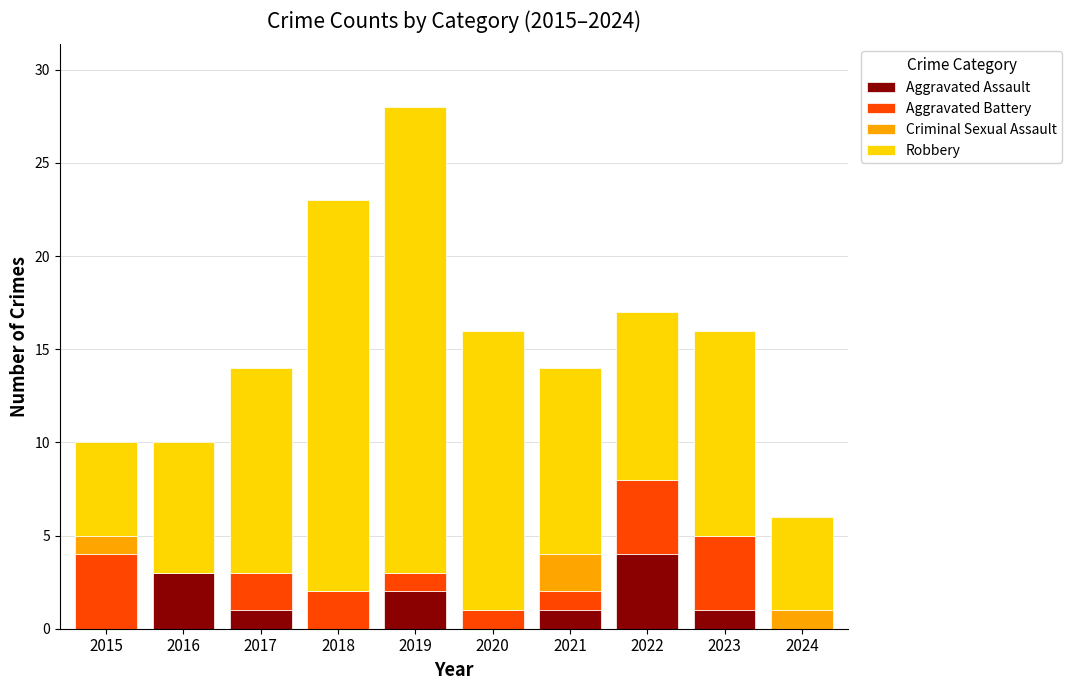

What is the total value across all series at 2017?

14